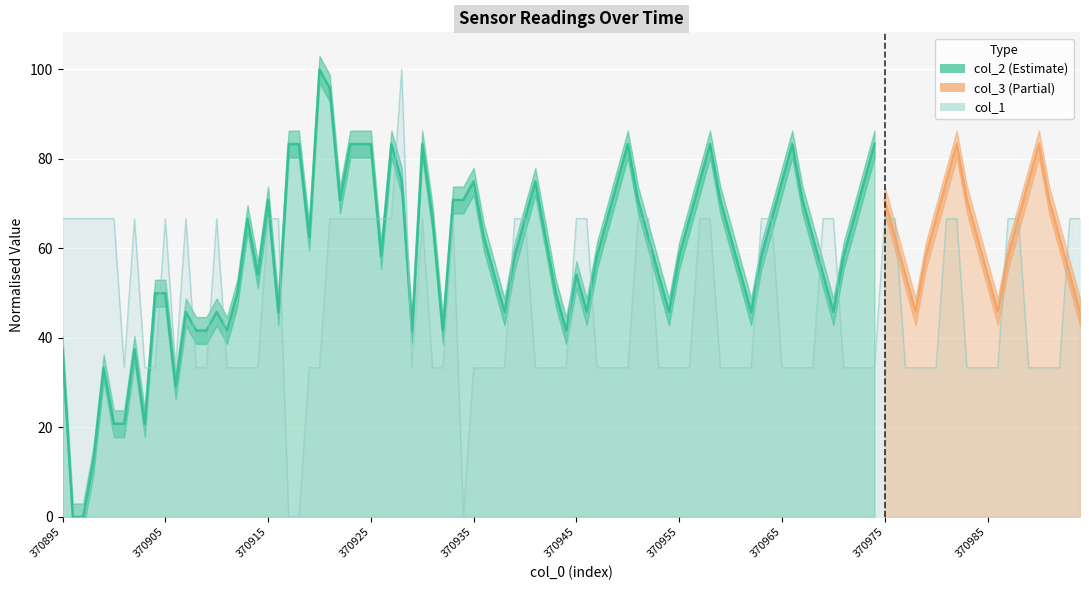

What is the difference between the values at 370985 and 370965?

20.8